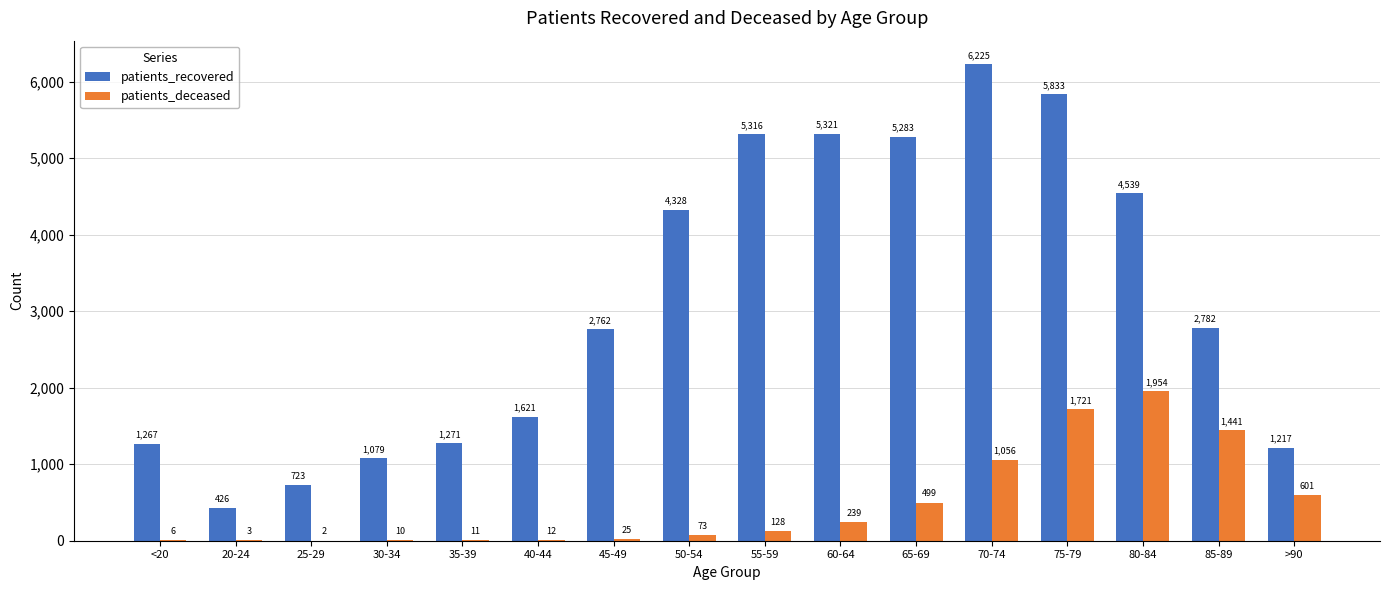

How many groups of bars are there?

16